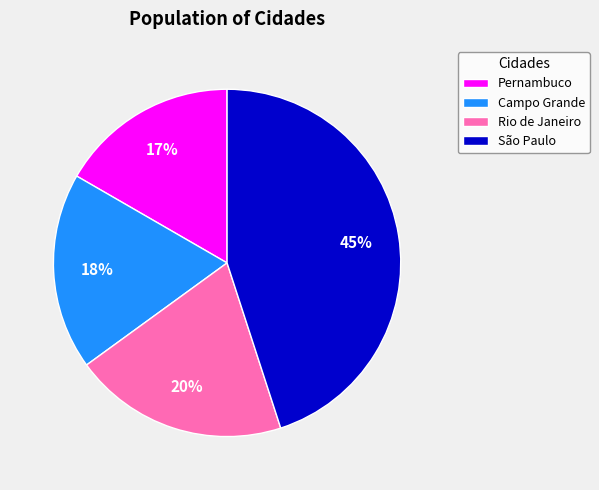

How many segments does this pie chart have?

4